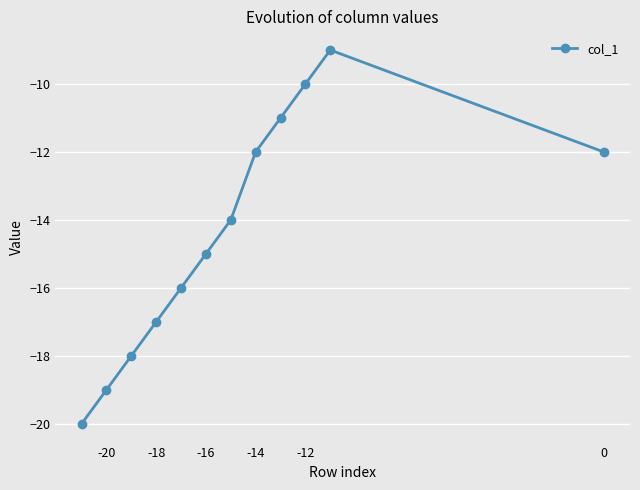

The chart shows a value of -10 at -12. True or false?

True